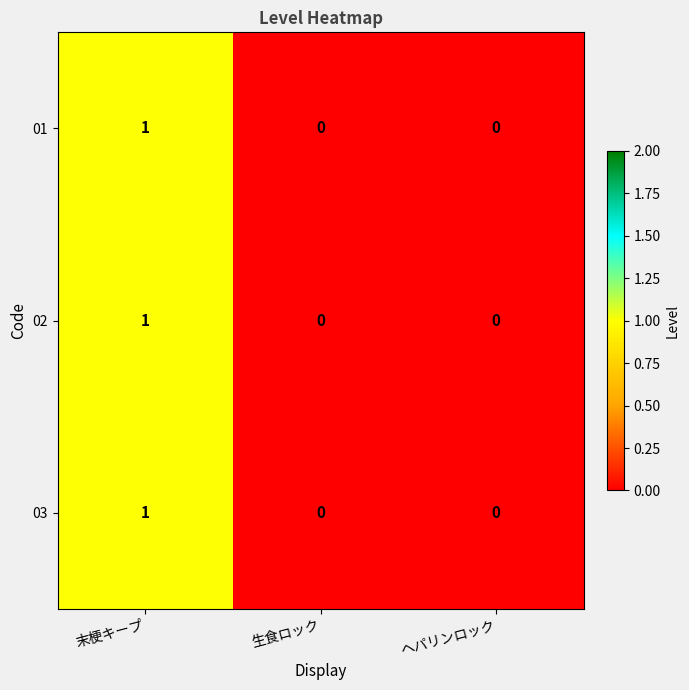

Is the value of 03 at 末梗キープ greater than the value of 01 at 生食ロック?

Yes